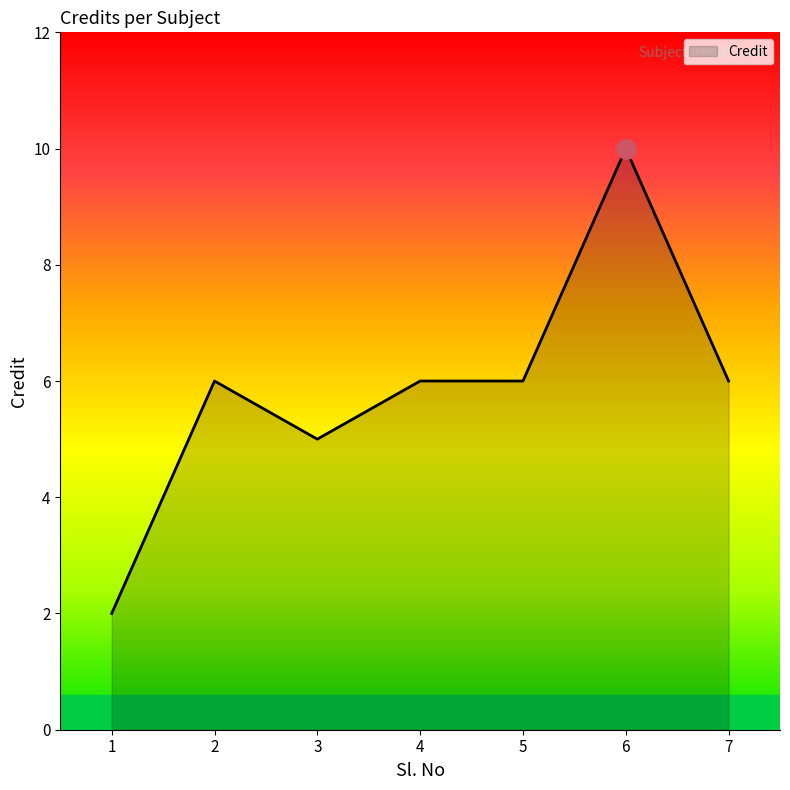

The chart shows a value of 4 at 1. True or false?

False